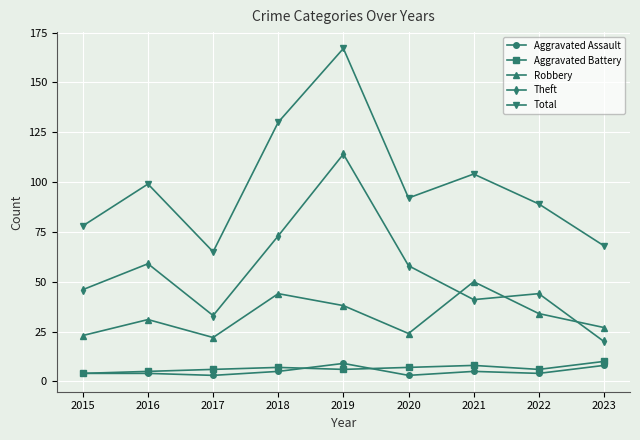

At which category does the chart reach its peak across all series?

2019